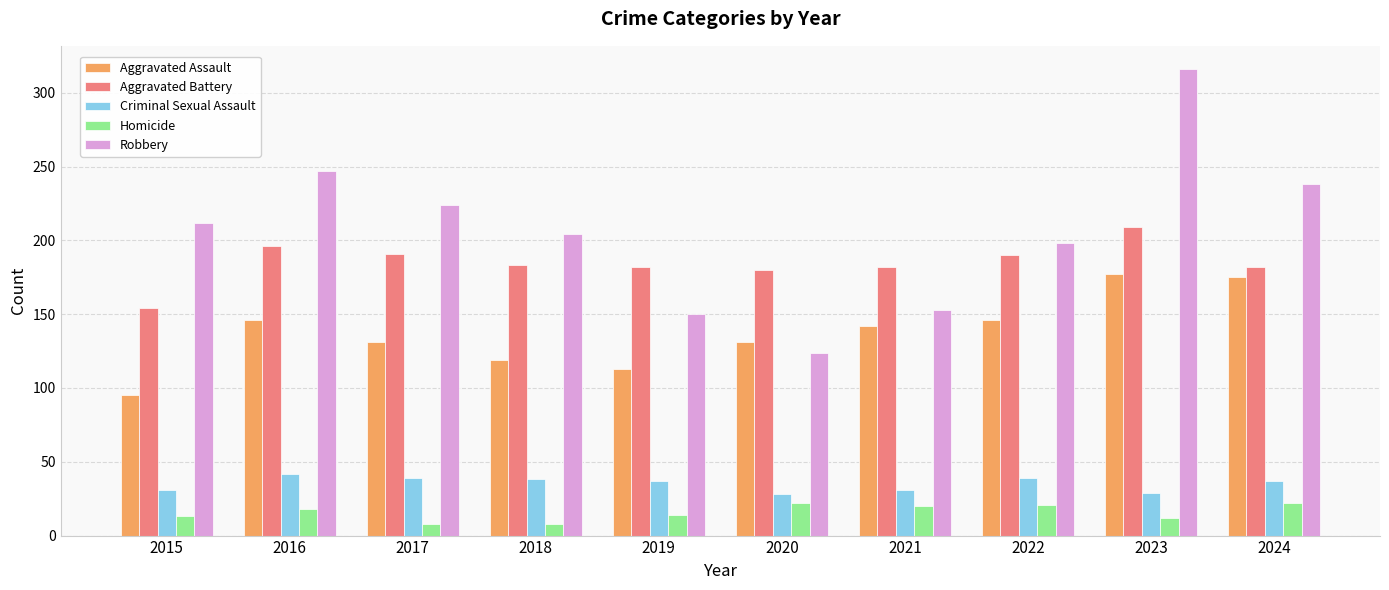

List the series in order of their peak value, highest first.

Robbery, Aggravated Battery, Aggravated Assault, Criminal Sexual Assault, Homicide